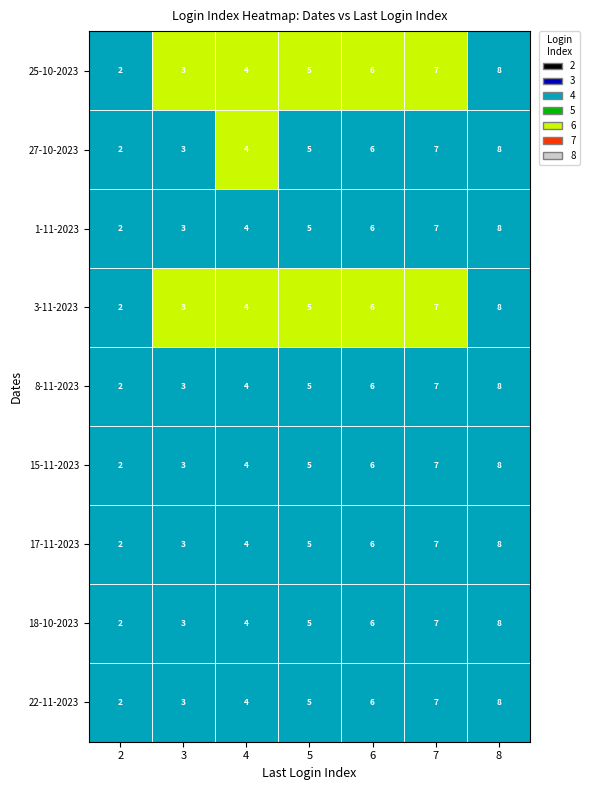

True or false: 1-11-2023 has a value of 7 at 5.

False